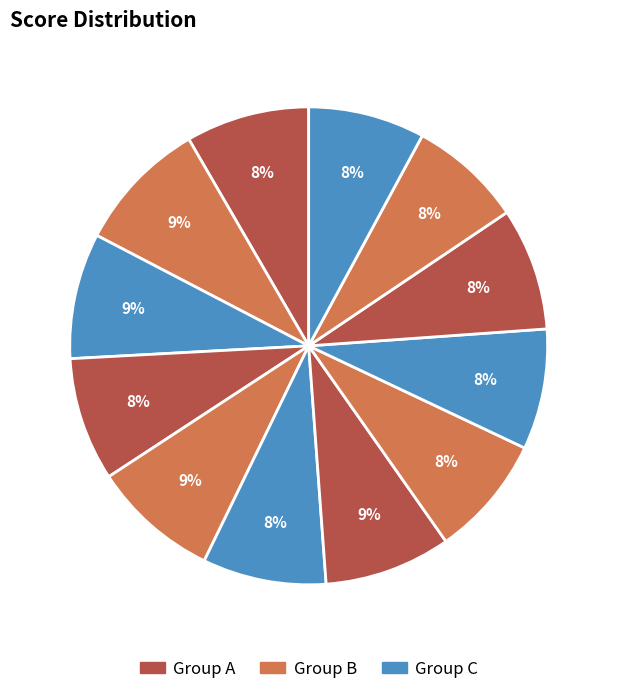

Is there a majority slice in this chart?

No